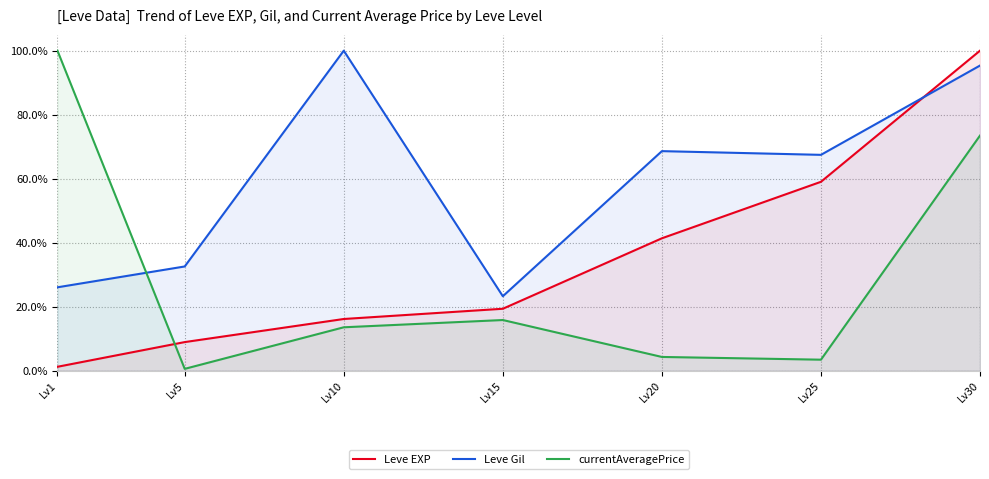

Between Lv5 and Lv15, which is larger?

Lv15